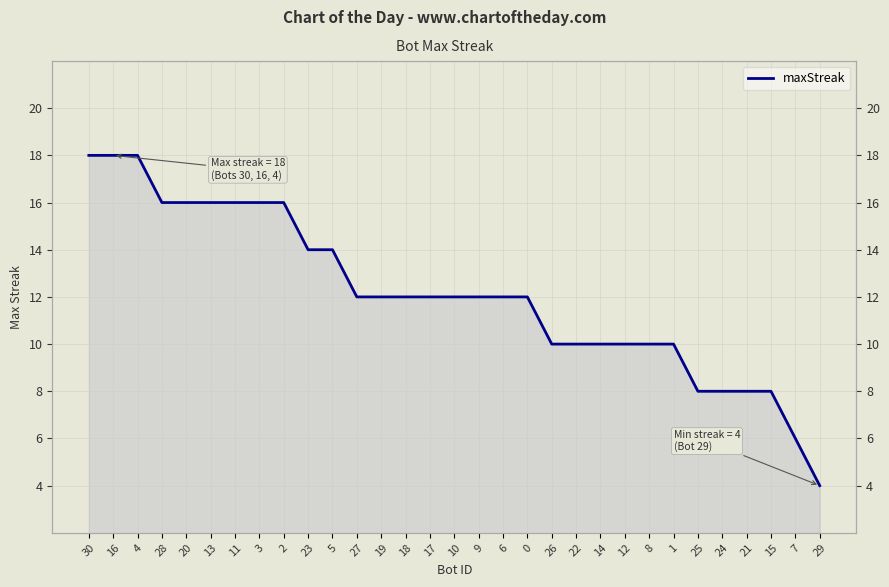

What is the value of the 9th point from the left?

16